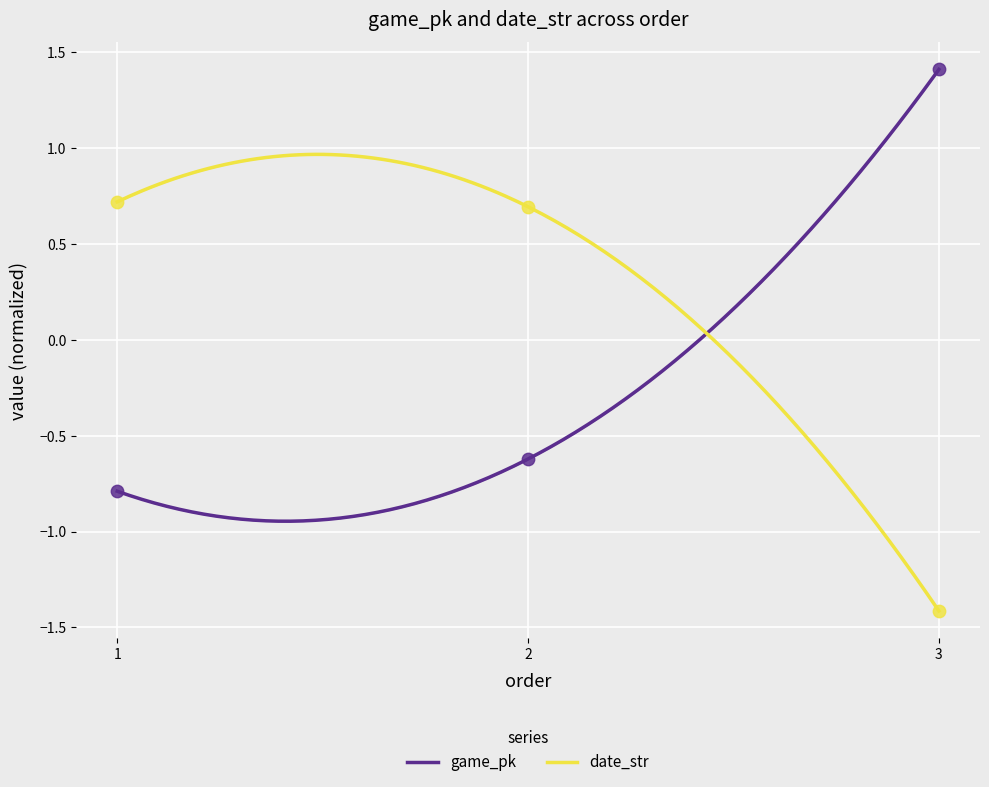

Is the value of date_str at 2 greater than the value of game_pk at 3?

No